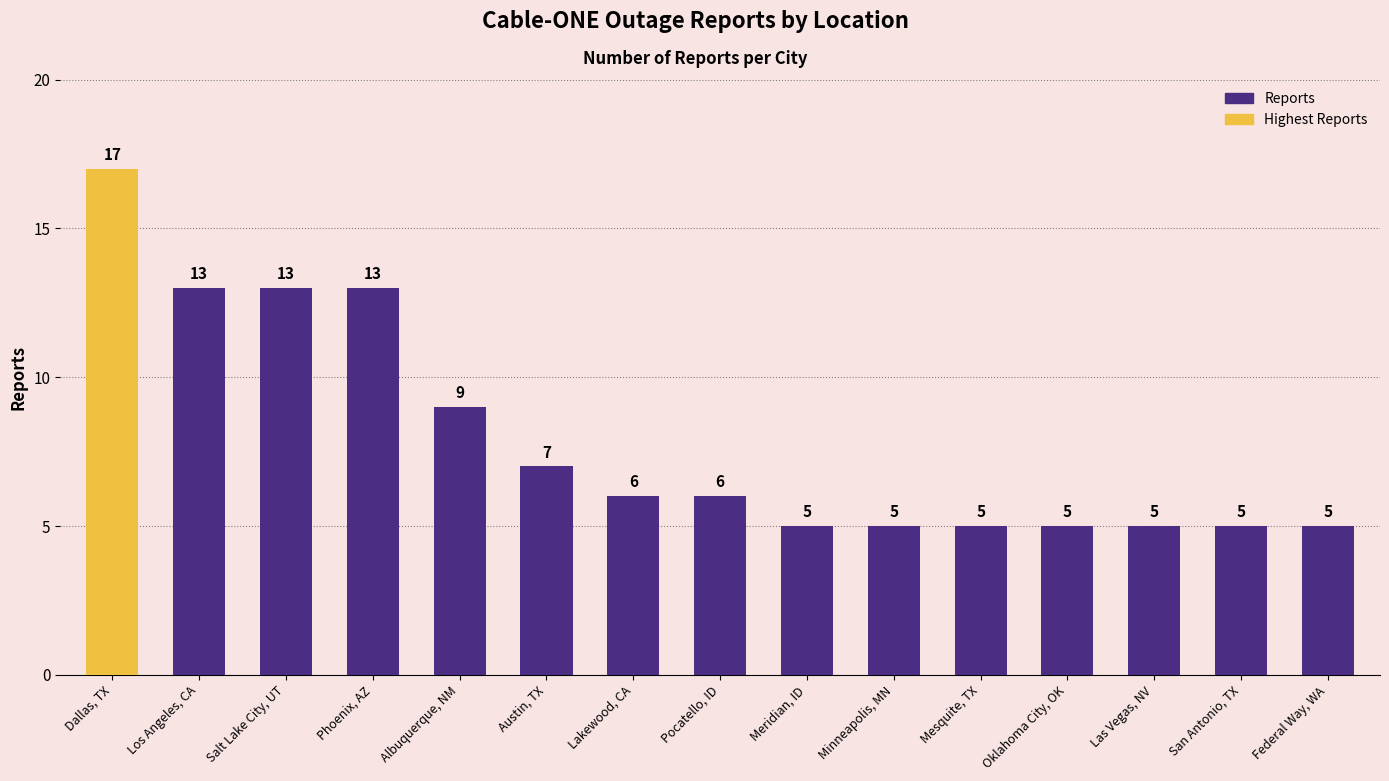

True or false: the data shows 5 at Oklahoma City, OK.

True